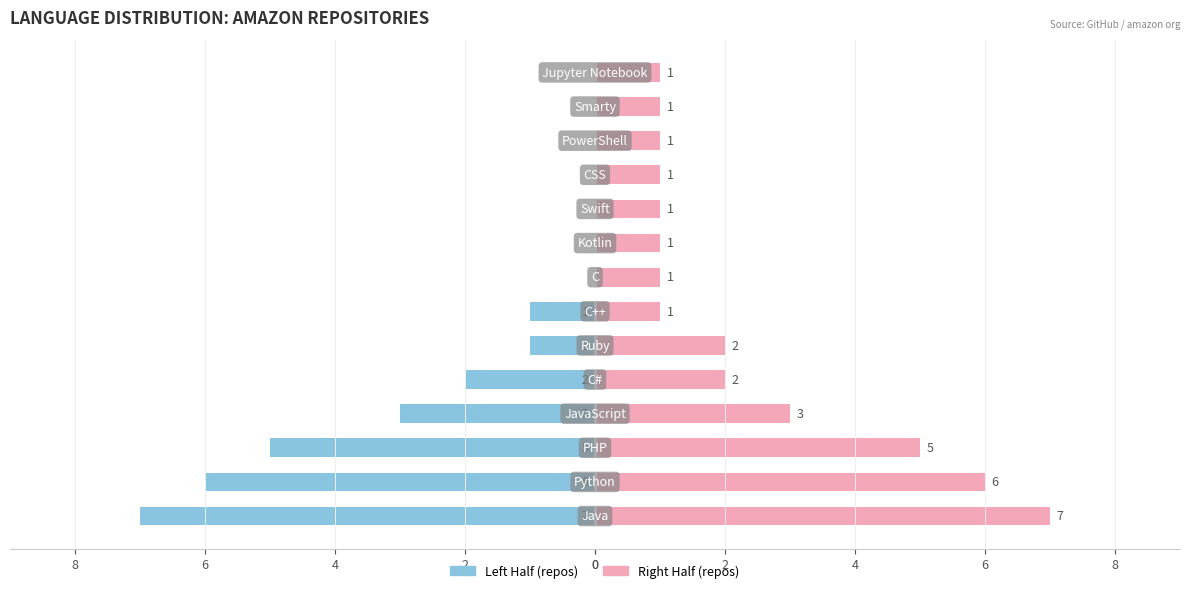

Rank the series by their average value, from lowest to highest.

Left Half, Right Half